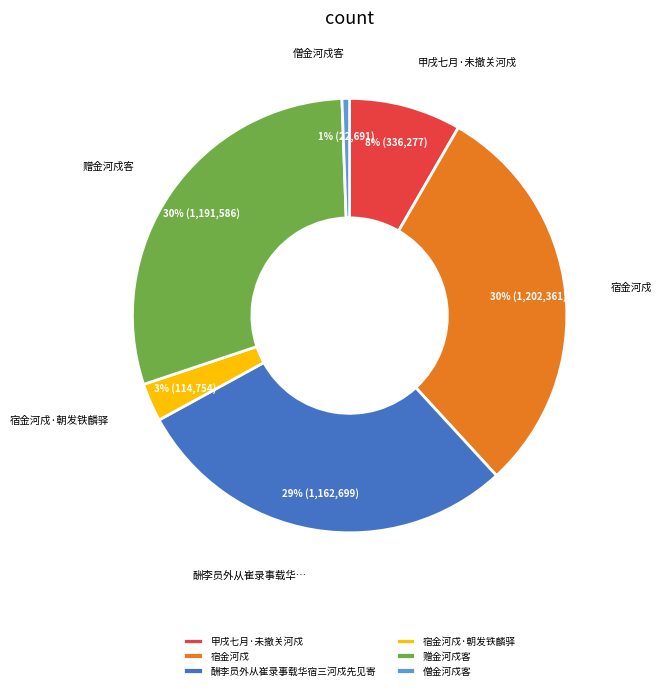

Count the number of slices in the pie.

6